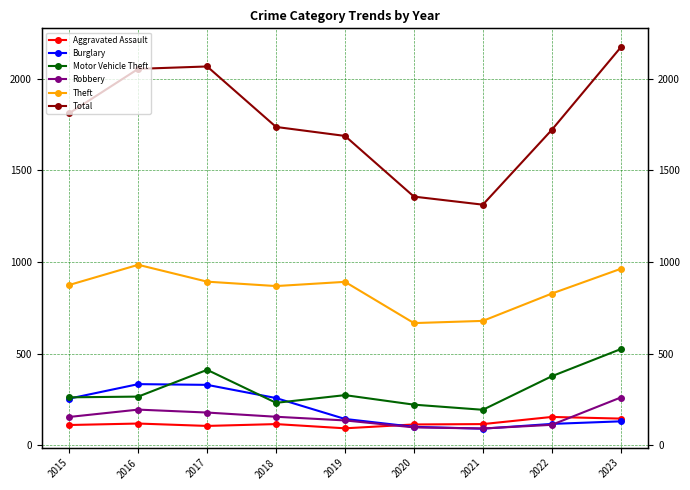

True or false: Aggravated Assault and Total intersect in this chart.

False